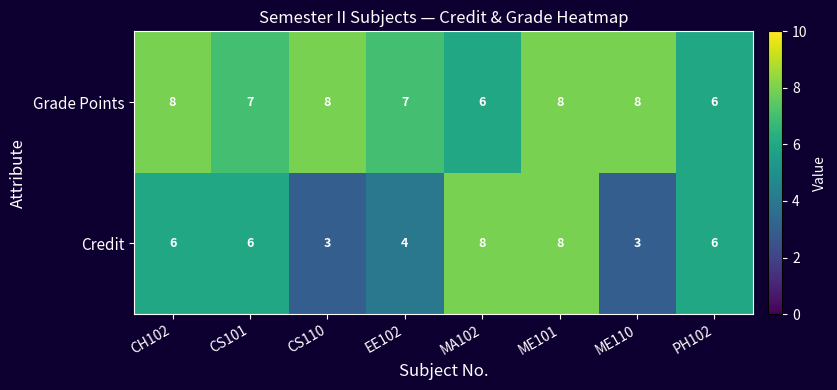

Rank the series at CS101 from lowest to highest value.

Credit, Grade Points